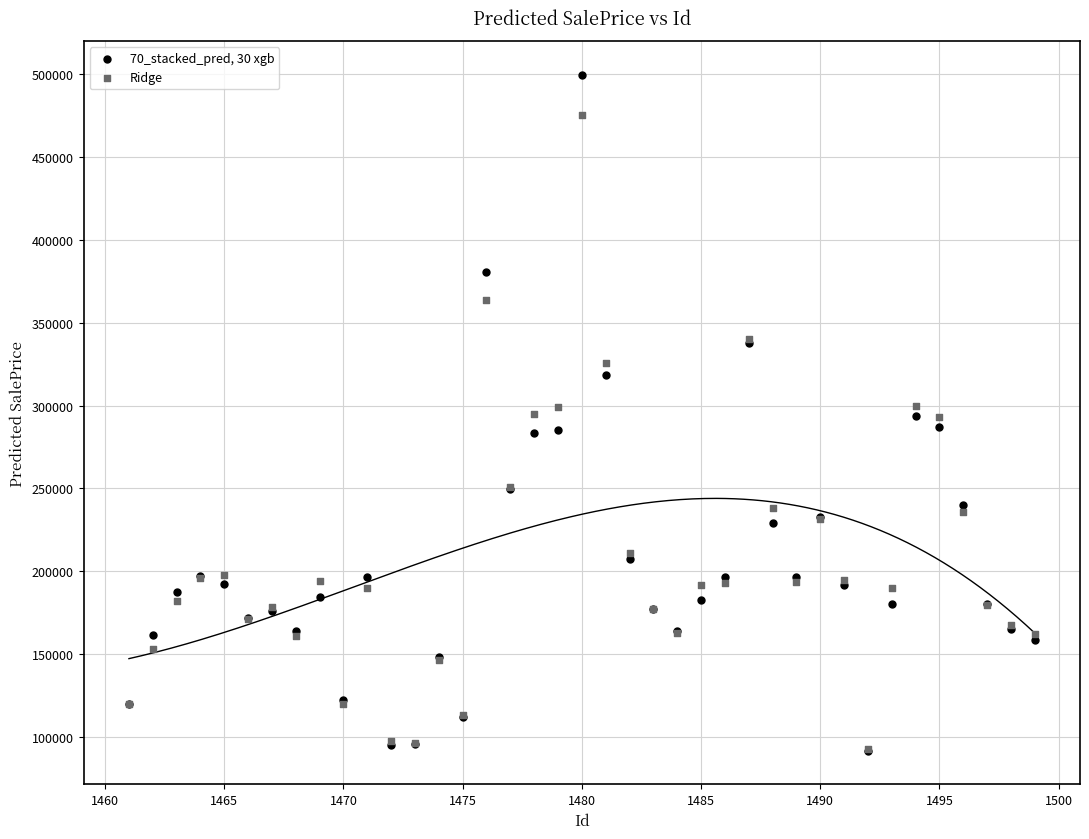

What are all the series names shown in the legend?

70_stacked_pred, 30 xgb, Ridge